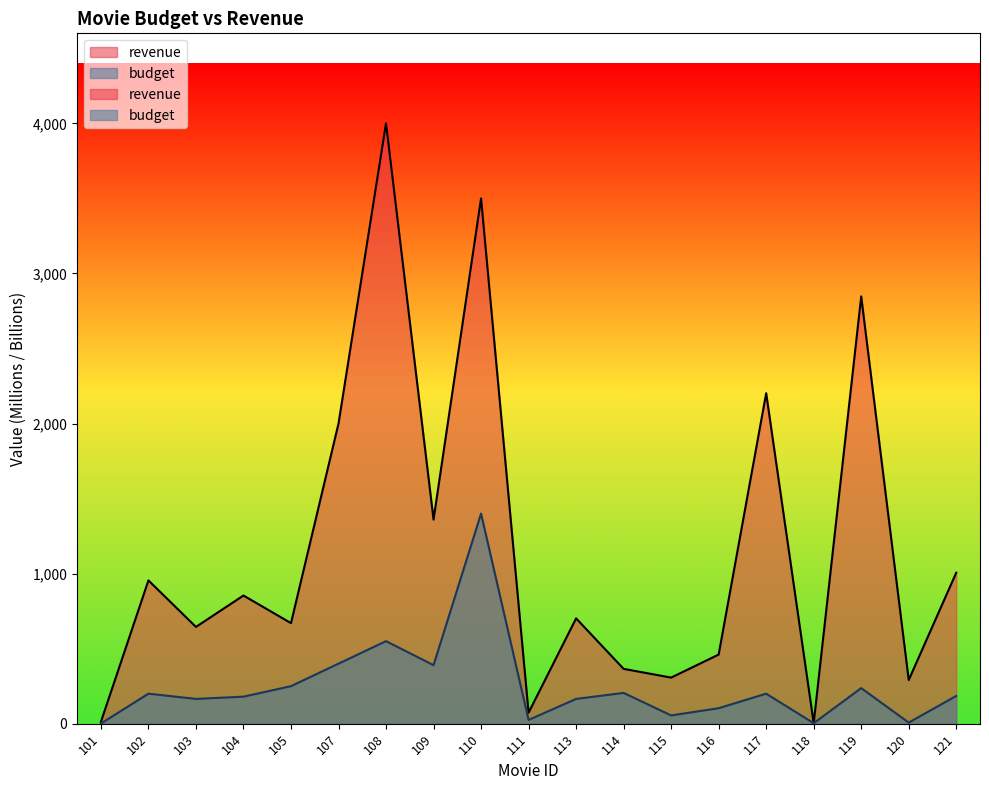

The budget series shows 180.0 at 104. True or false?

True